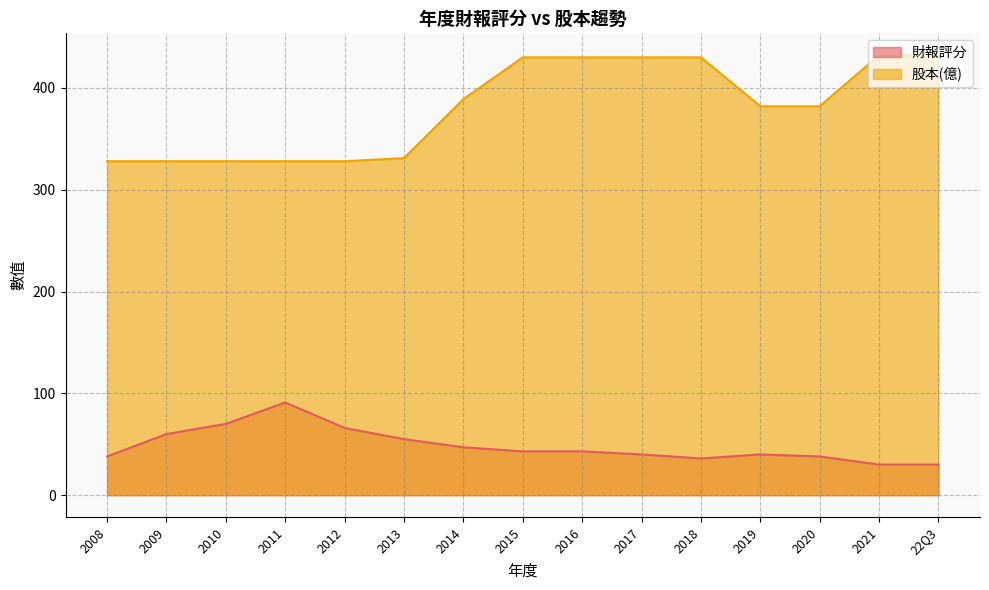

Reading left to right, extract all data points from this chart.

財報評分: 38	60	70	91	66	55	47	43	43	40	36	40	38	30	30
股本(億): 328	328	328	328	328	331	389	430	430	430	430	382	382	432	432